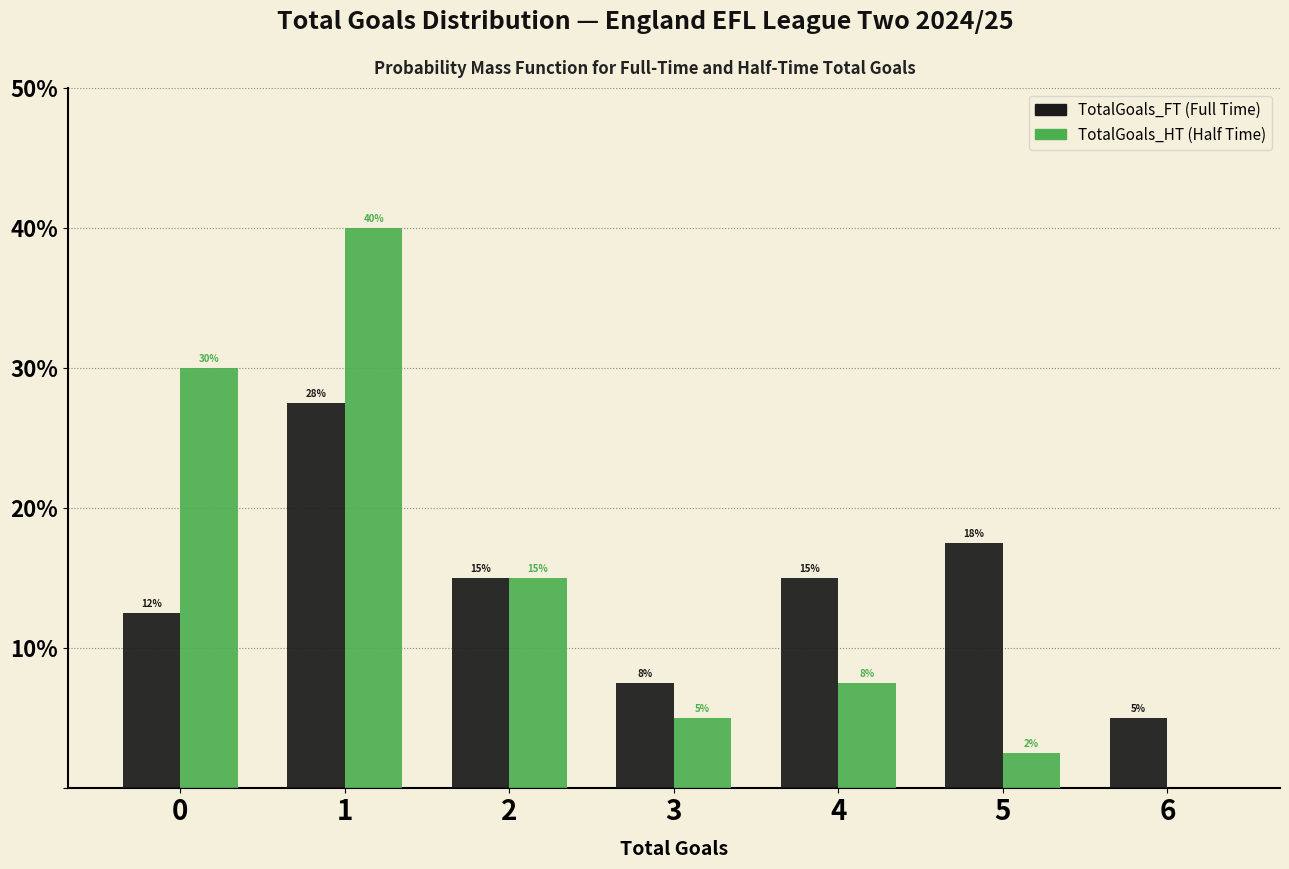

What is the maximum value shown in the chart?

40.0